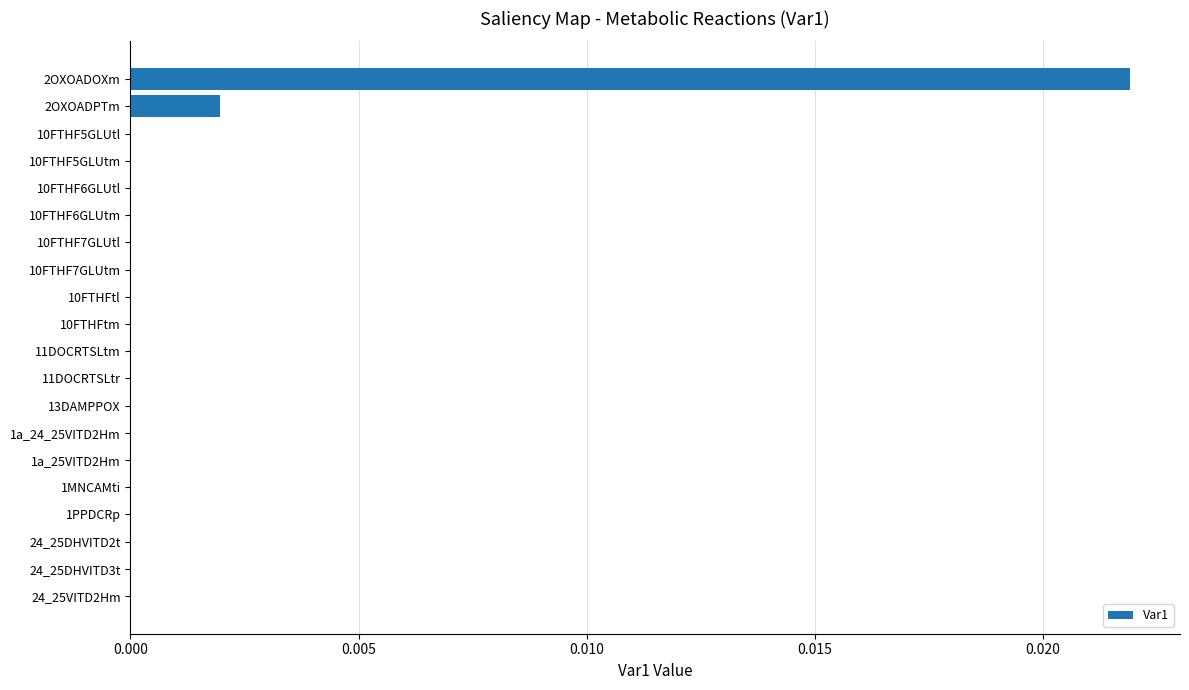

Is it true that the value at 10FTHF6GLUtm is 0.0?

True